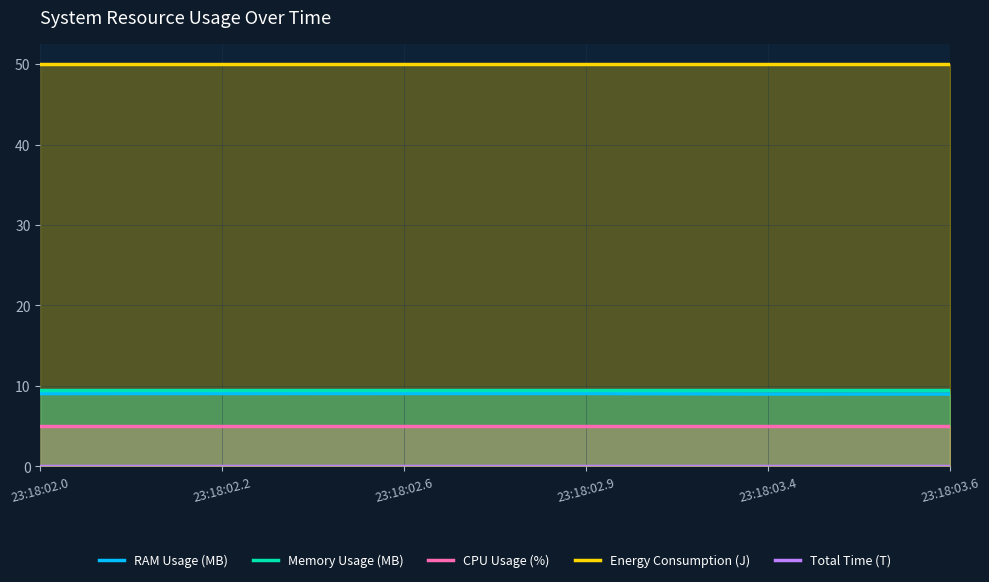

Between 23:18:02.0 and 23:18:03.6, which is larger?

23:18:02.0